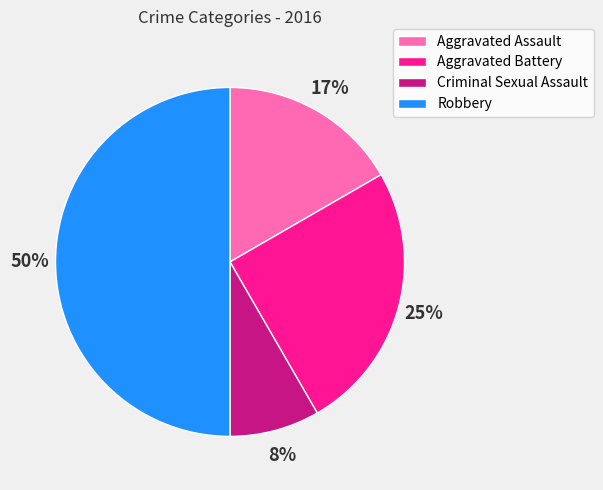

Is Criminal Sexual Assault the majority of the pie?

No